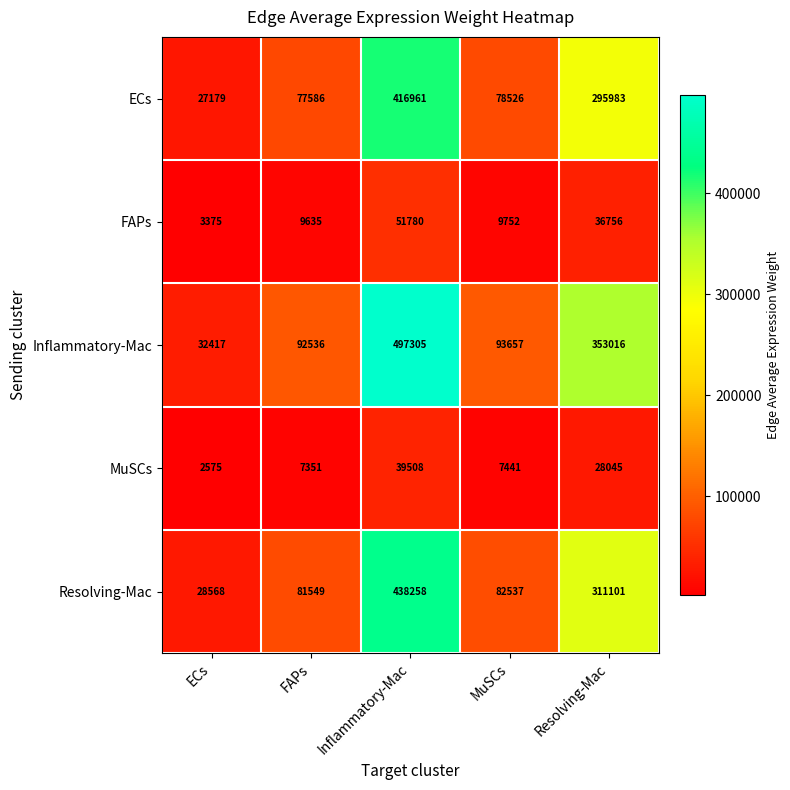

What is the difference between the highest and lowest values at MuSCs?

86216